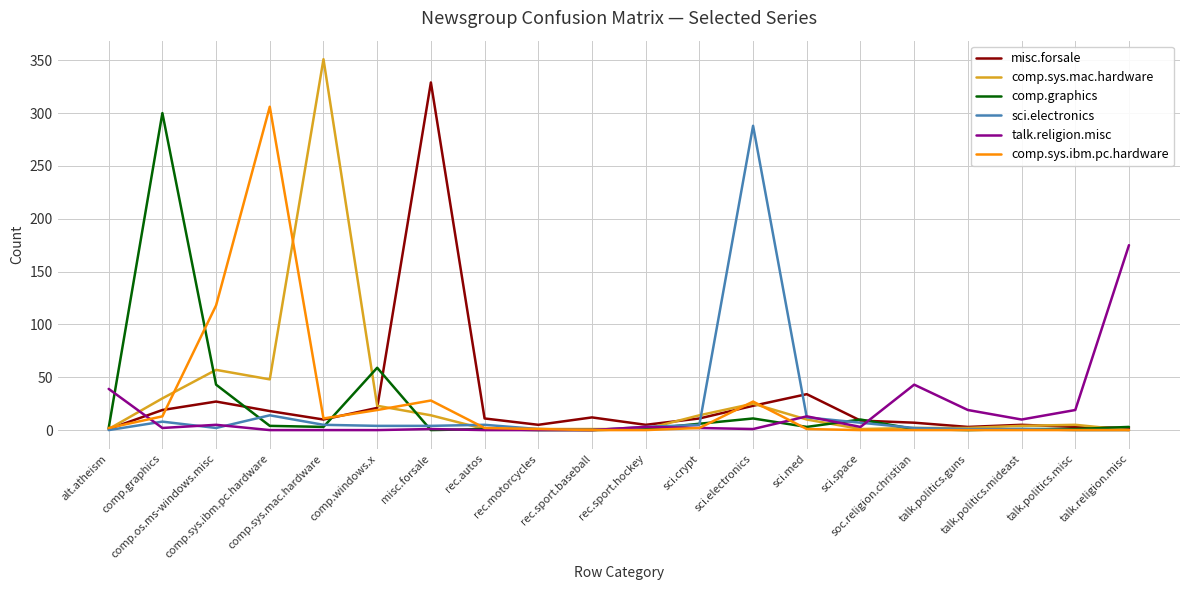

What is the label of the 1st point from the right?

talk.religion.misc